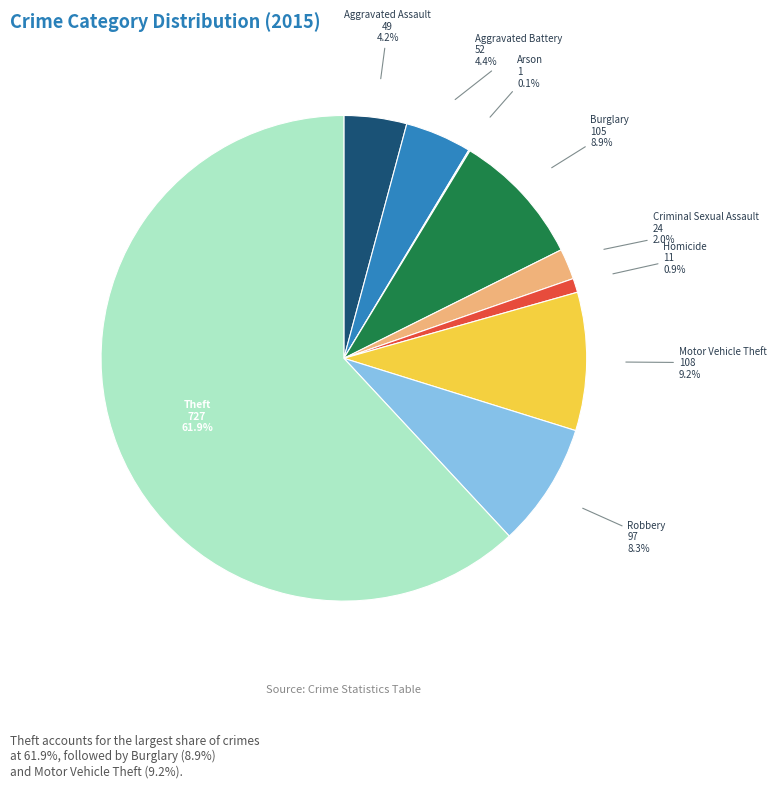

Which slice represents more than half of the pie?

Theft